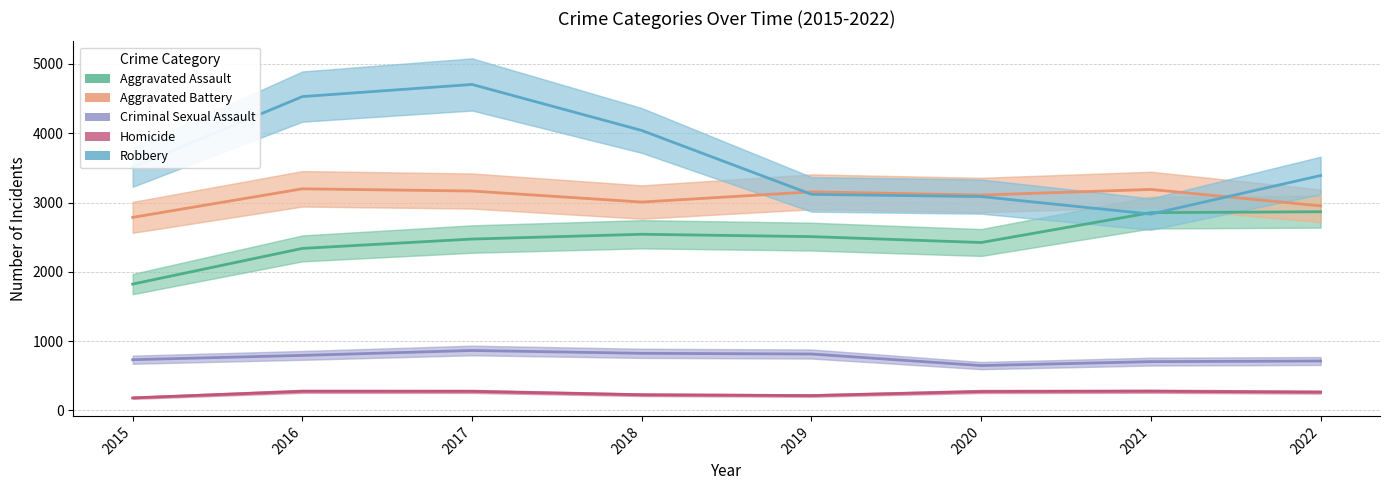

Reading left to right, what are all the values shown in this chart?

Aggravated Assault: 1823	2338	2473	2542	2508	2423	2854	2867
Aggravated Battery: 2786	3198	3166	3007	3154	3108	3189	2952
Criminal Sexual Assault: 732	794	865	824	814	647	704	713
Homicide: 181	276	275	226	214	273	277	264
Robbery: 3508	4529	4704	4040	3118	3086	2833	3390